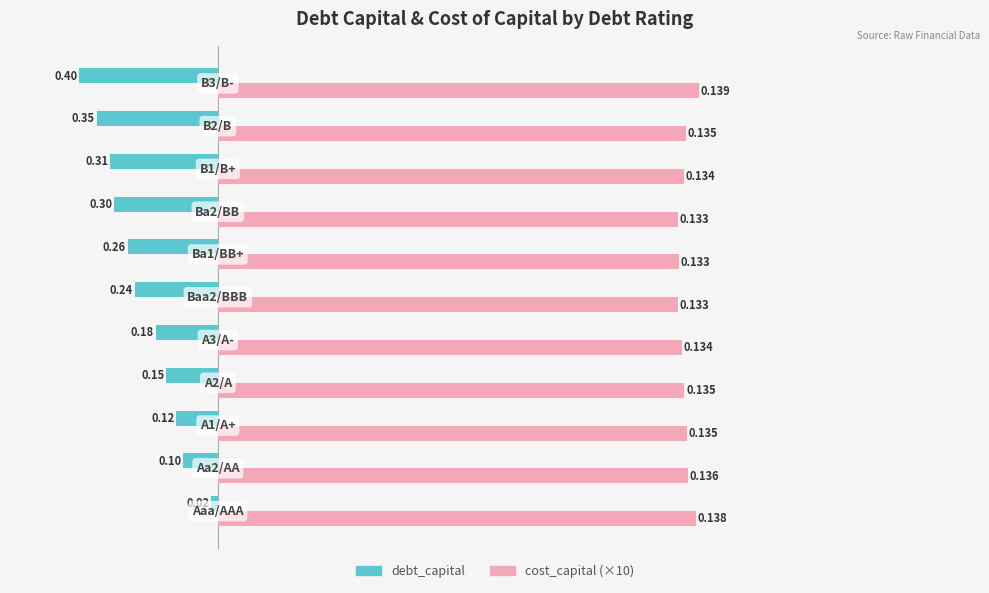

What are all the series names shown in the legend?

debt_capital, cost_capital (×10)